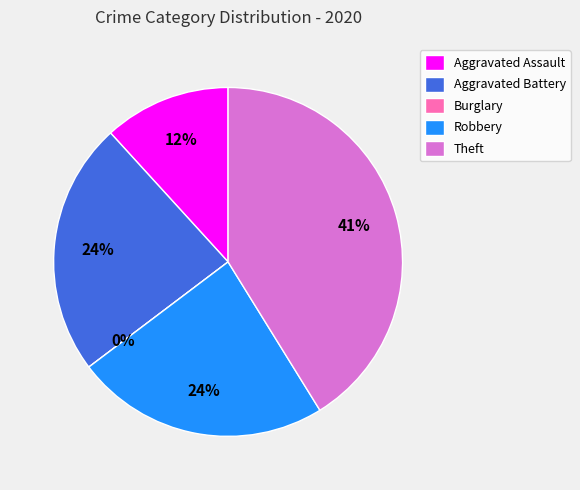

Which slice is the smallest?

Burglary